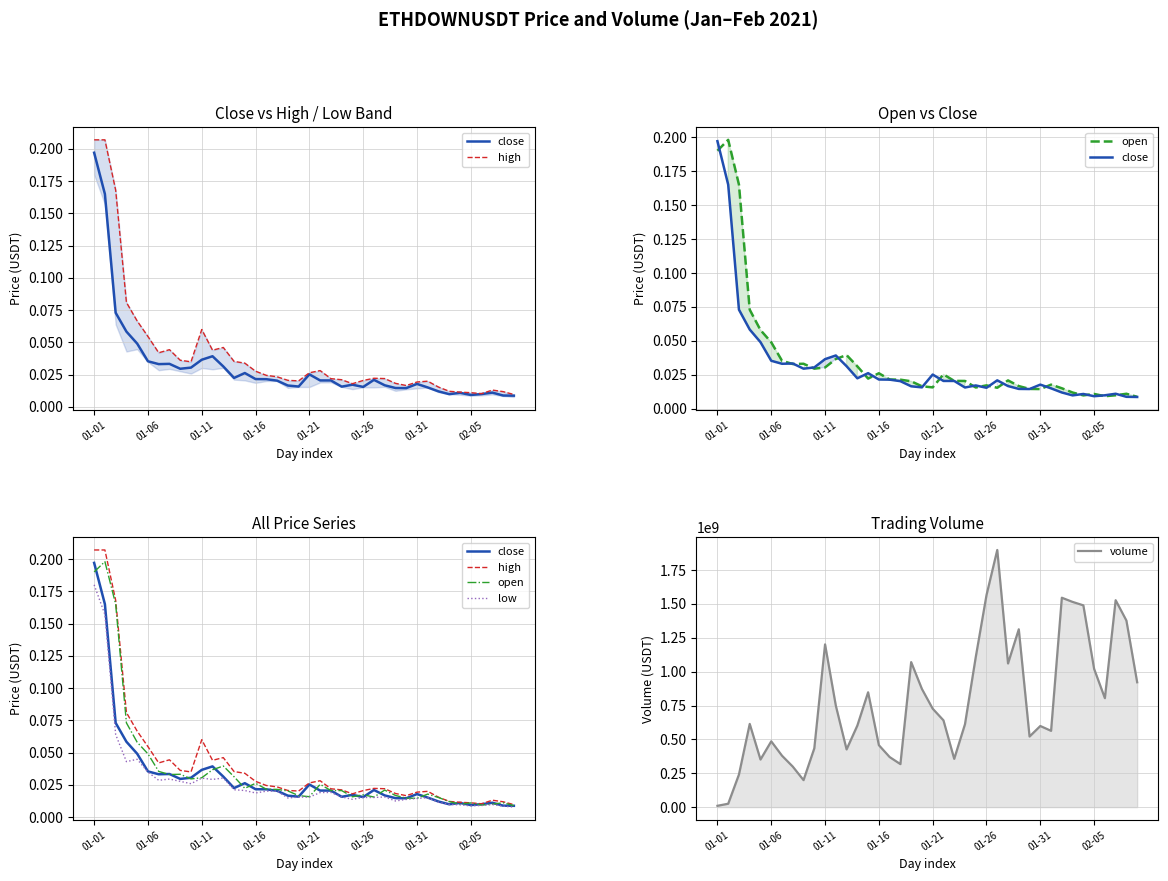

At which category is the sum across all series the highest?

26